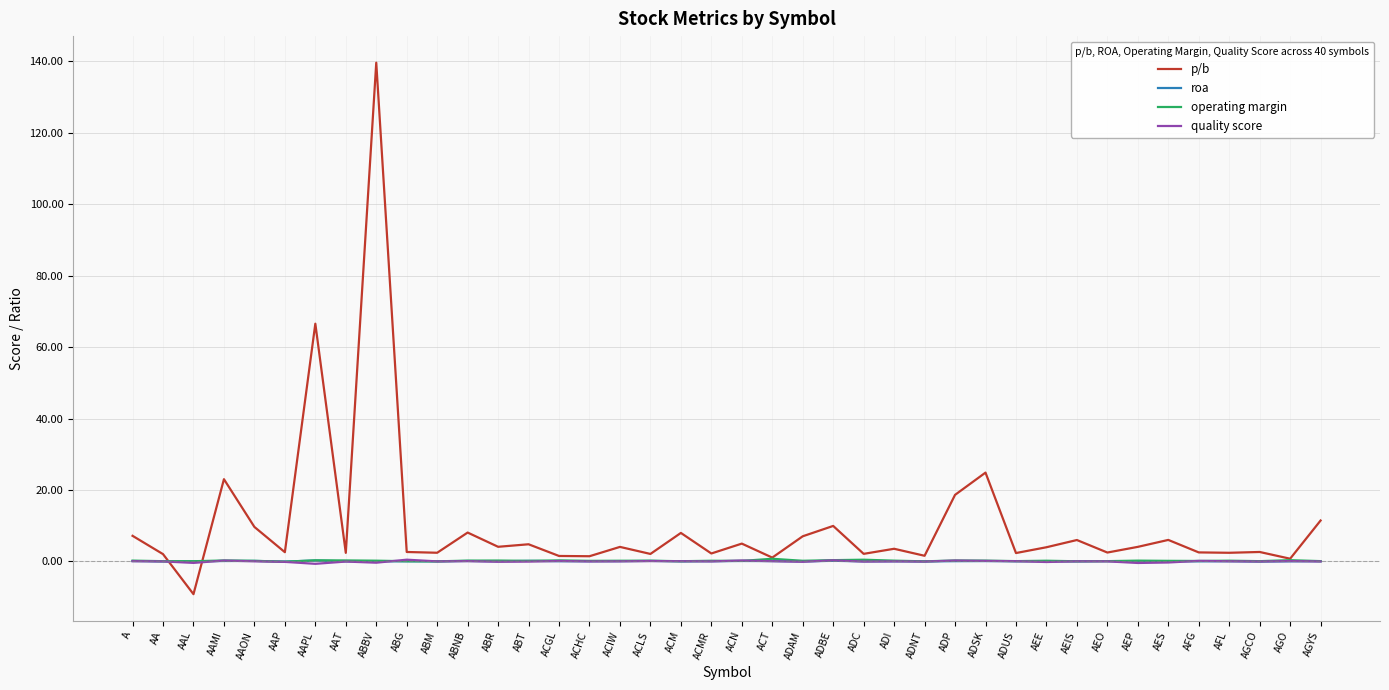

What is the approximate value of p/b at ACMR?

2.2